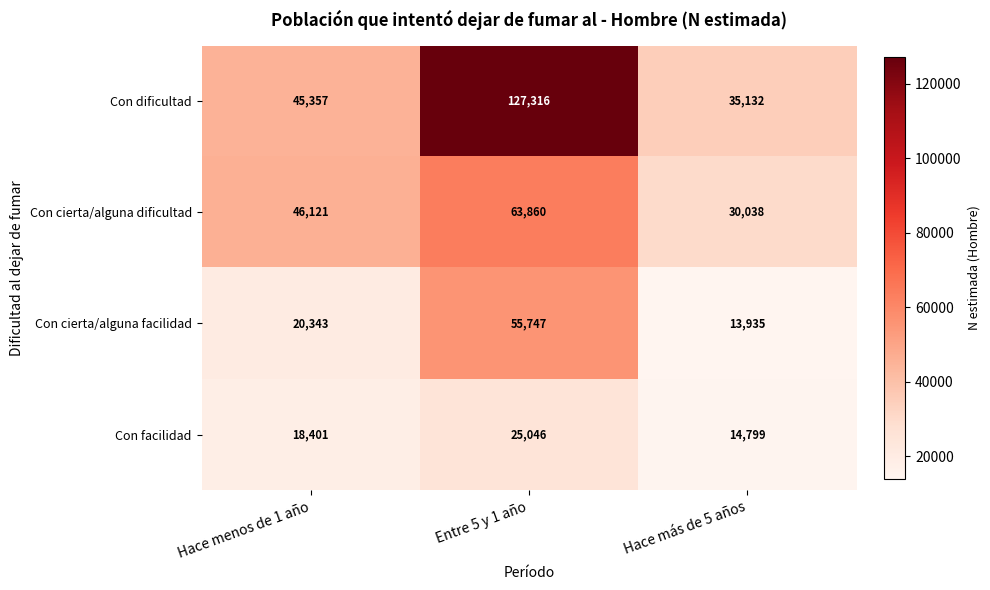

What is the difference between the maximum and second lowest values in the Con cierta/alguna facilidad series?

35404